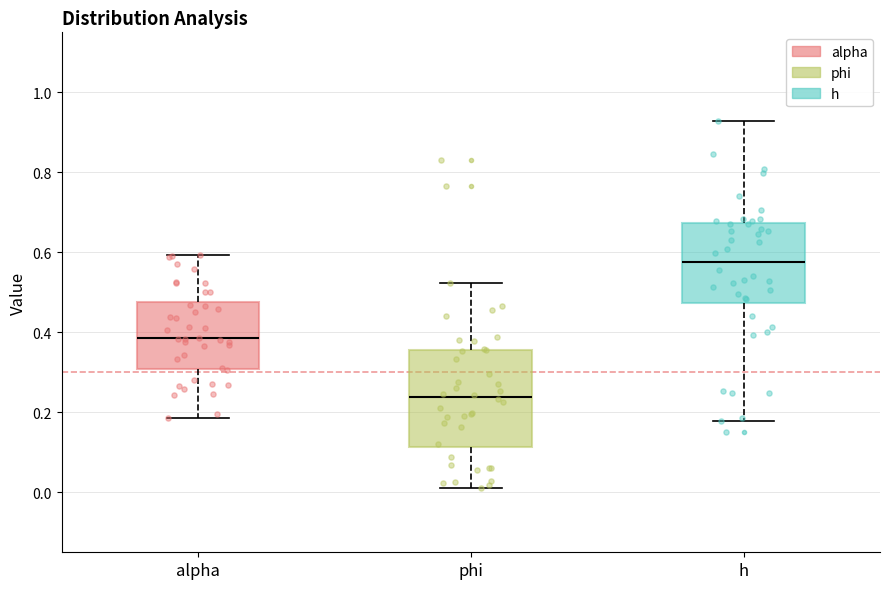

Reading left to right, read every box against the y-axis: the position of its median line, the range the box covers, and the ends of its whiskers. The values are not printed on the chart, so give them approximately, as read against the axis.

alpha: median 0.38, box 0.30 to 0.48, whiskers 0.18 to 0.60
phi: median 0.24, box 0.12 to 0.36, whiskers 0.00 to 0.52
h: median 0.58, box 0.48 to 0.68, whiskers 0.18 to 0.92